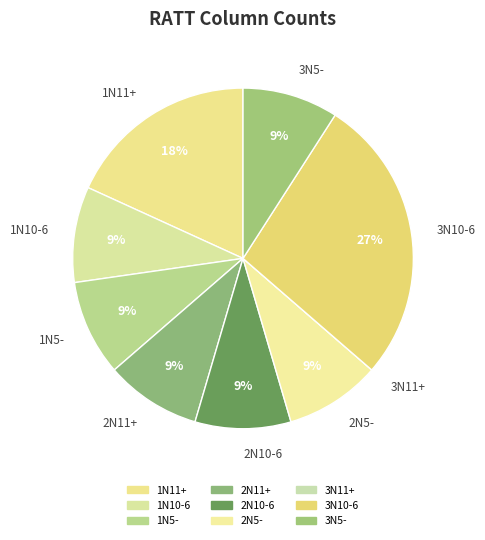

Combined, do 1N11+ and 2N11+ account for over 50%?

No